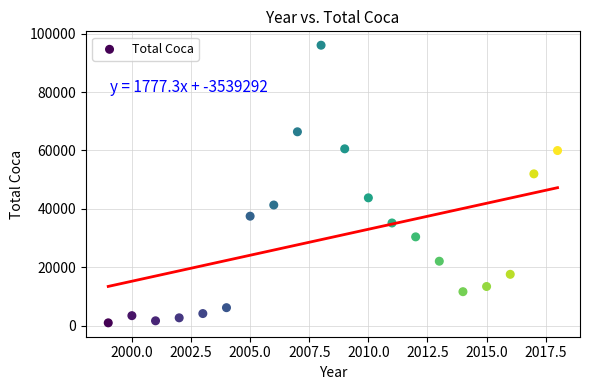

What Y value in the scatter plot is closest to 48524?

52000.7